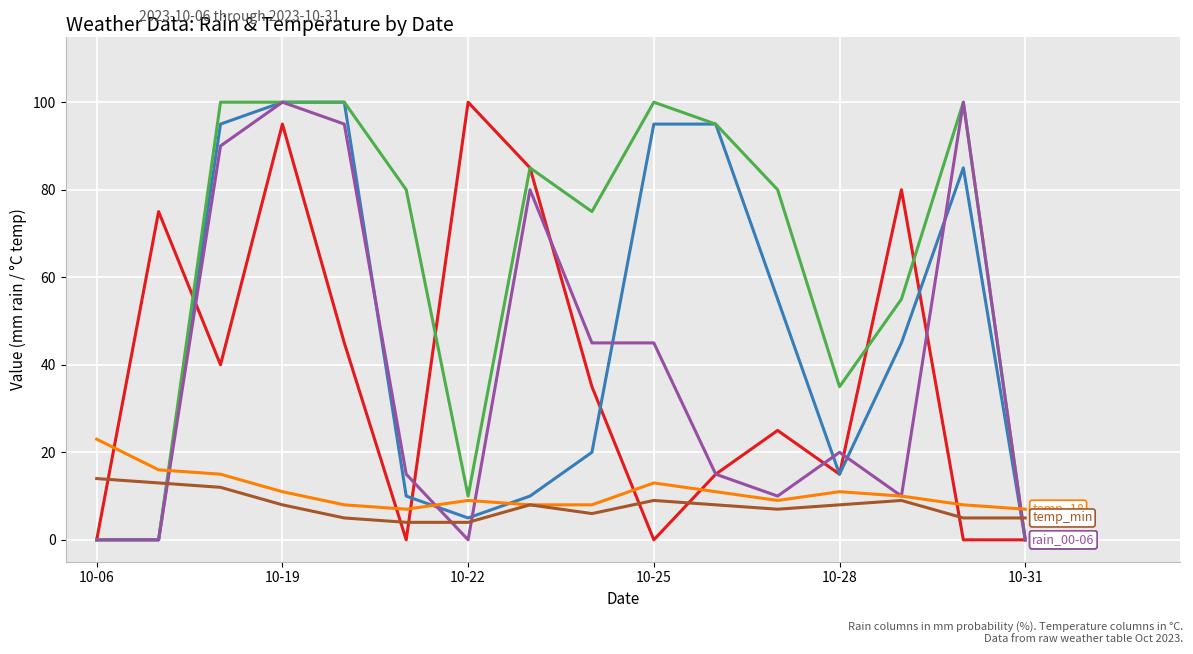

How many lines are shown in the chart?

6